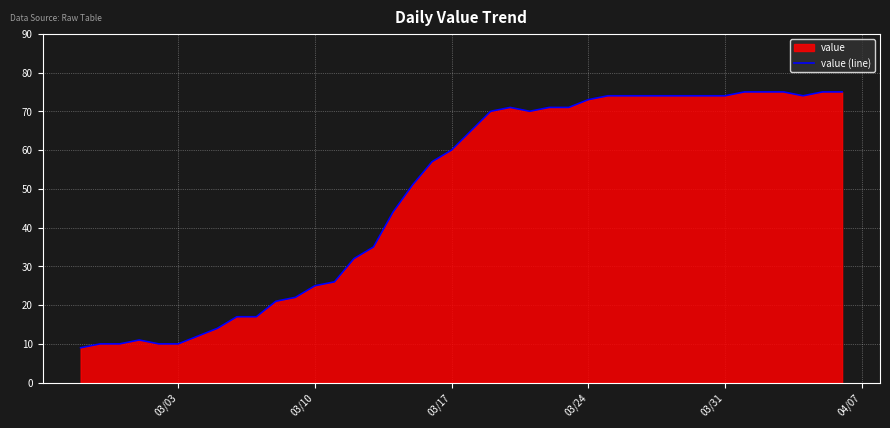

What is the difference between the maximum and minimum values?

66